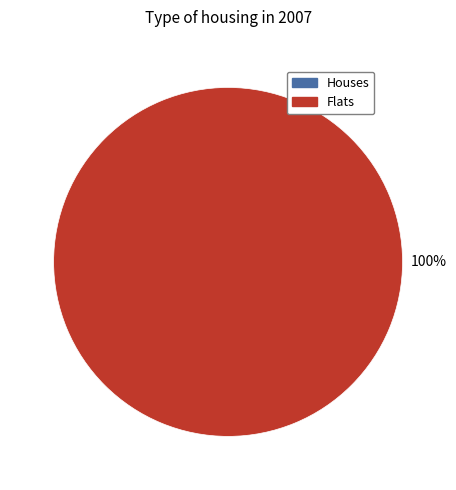

Is the sum of 0 and 1 greater than half?

Yes